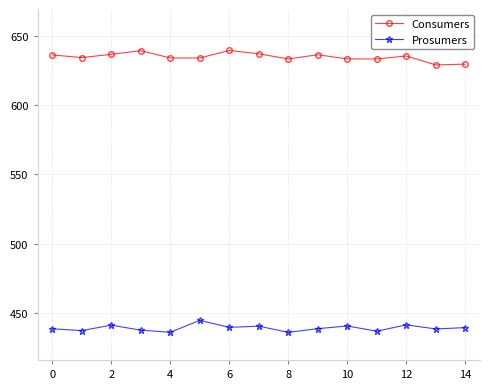

What is the value of the Consumers point at the 9th from the left?

633.6